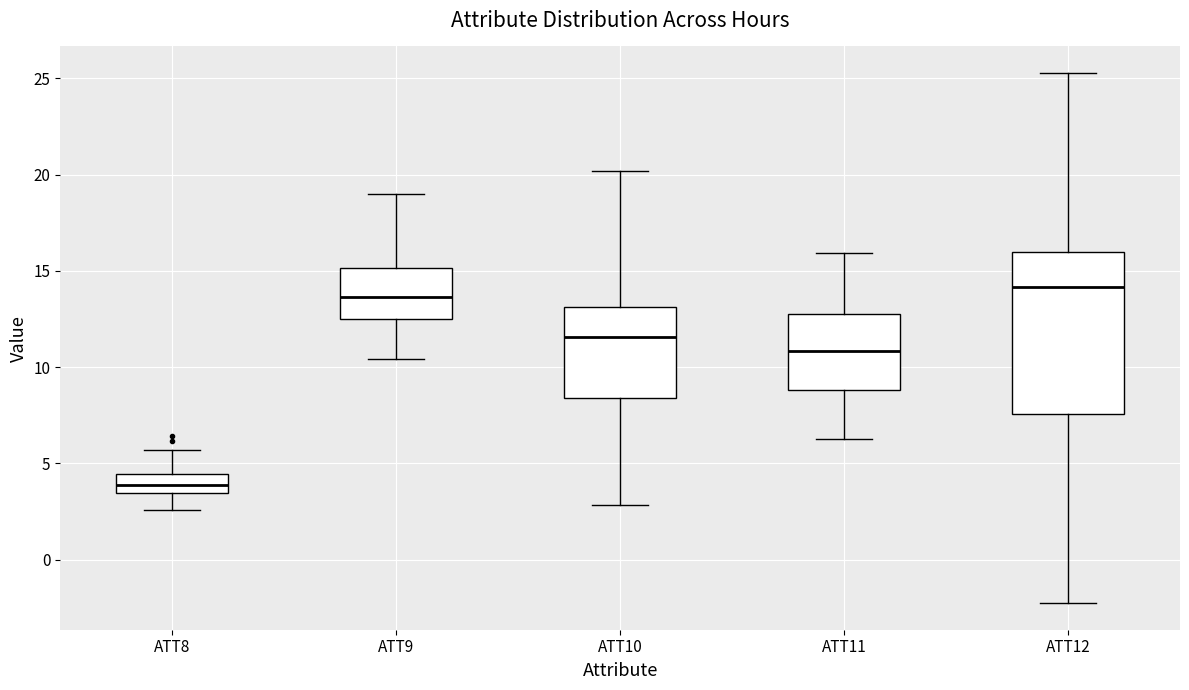

Reading left to right, read every box against the y-axis: the position of its median line, the range the box covers, and the ends of its whiskers. The values are not printed on the chart, so give them approximately, as read against the axis.

ATT8: median 4.0, box 3.5 to 4.5, whiskers 2.5 to 5.5
ATT9: median 13.5, box 12.5 to 15.0, whiskers 10.5 to 19.0
ATT10: median 11.5, box 8.5 to 13.0, whiskers 3.0 to 20.0
ATT11: median 11.0, box 9.0 to 13.0, whiskers 6.5 to 16.0
ATT12: median 14.0, box 7.5 to 16.0, whiskers -2.5 to 25.5